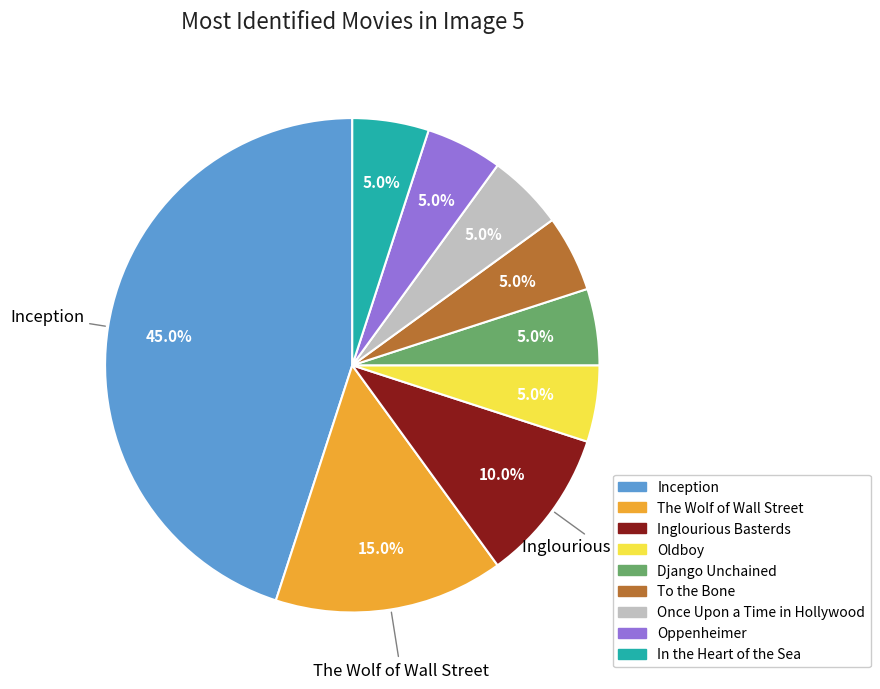

To the nearest percent, what is the combined percentage of Inglourious Basterds and Django Unchained?

15%